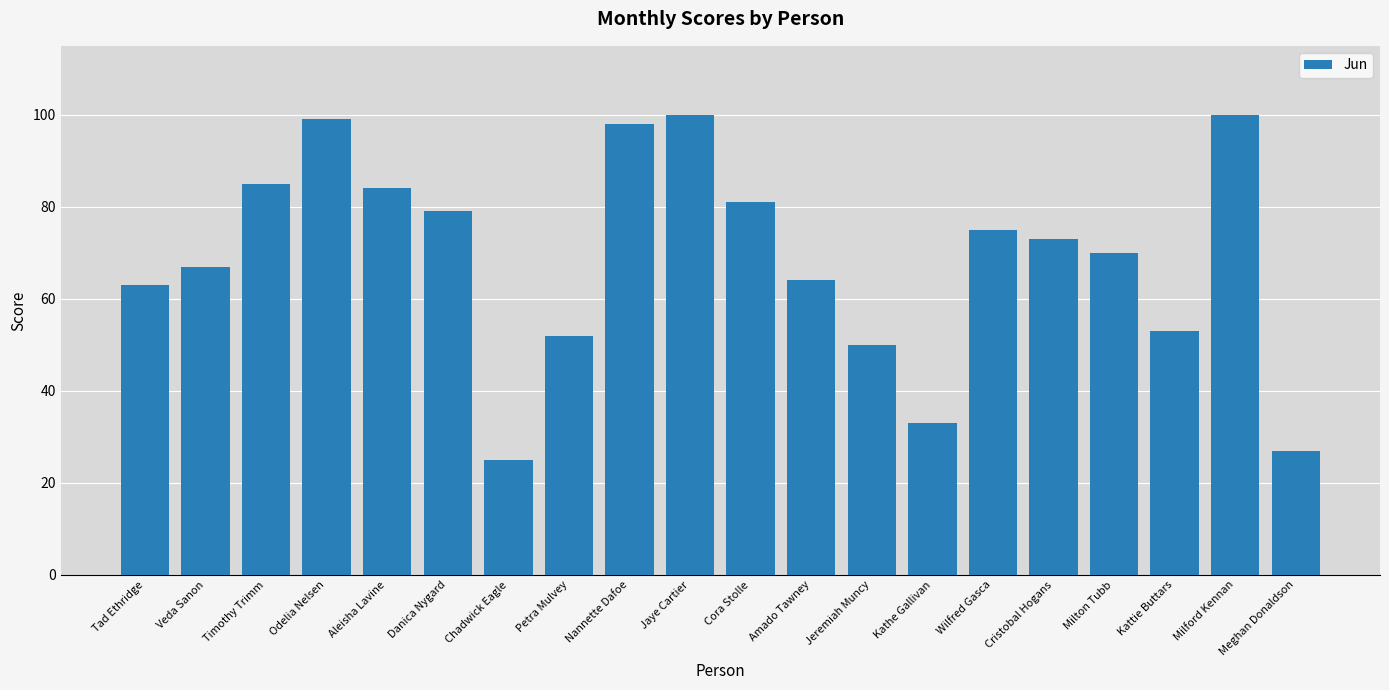

Which category has the lowest value across all series?

Chadwick Eagle